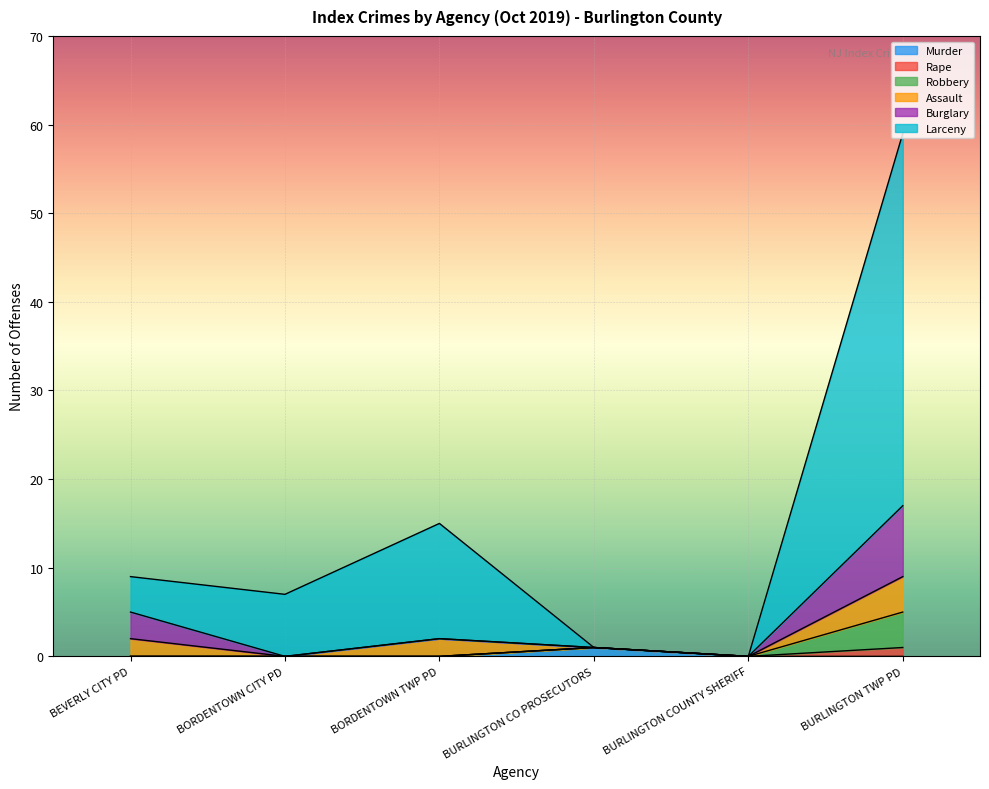

At which category is the sum across all series the highest?

BURLINGTON TWP PD